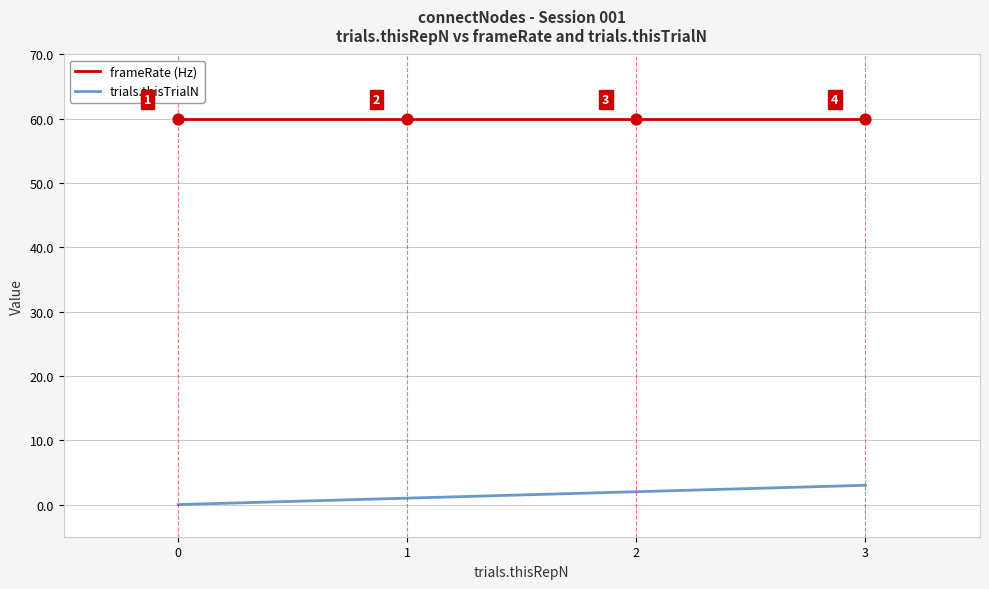

At which category is the sum across all series the highest?

3